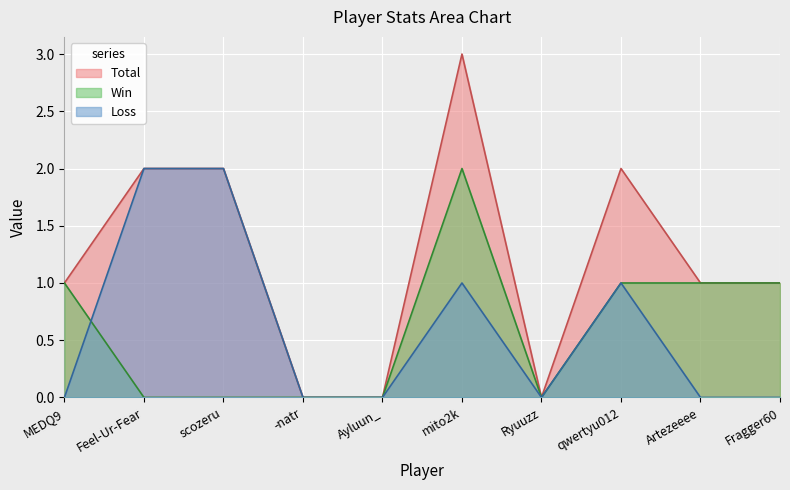

How many lines are shown in the chart?

3